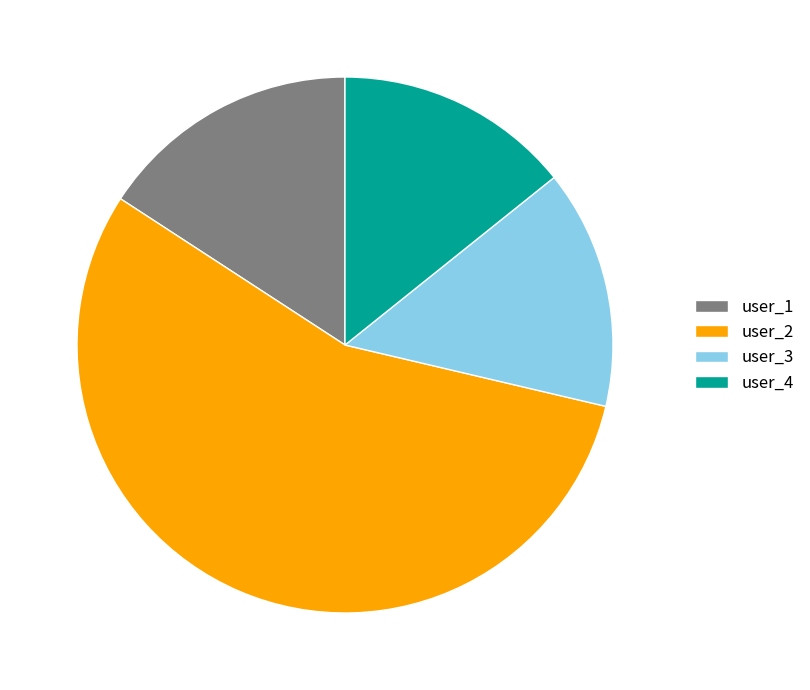

What is the ratio of the value at user_2 to the value at user_1?

3.5